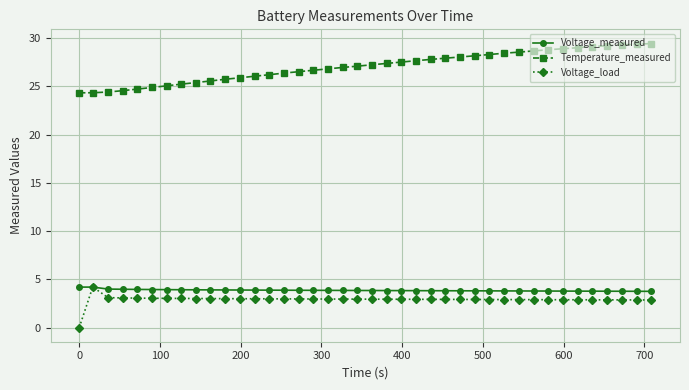

What is the highest value of the Voltage_load series?

4.2